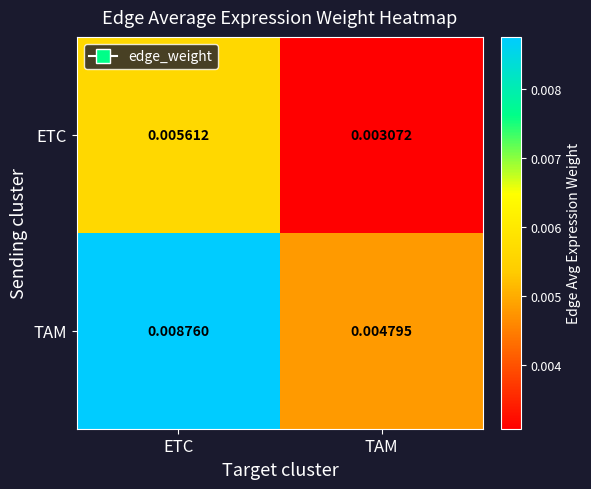

Which series changed the most between ETC and TAM?

TAM